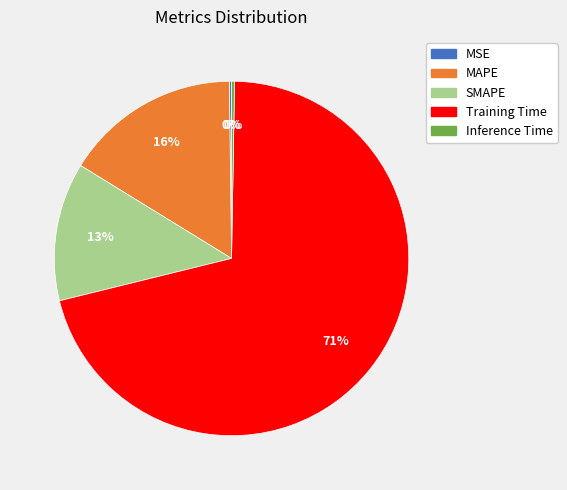

Which category has the biggest portion of the pie?

Training Time